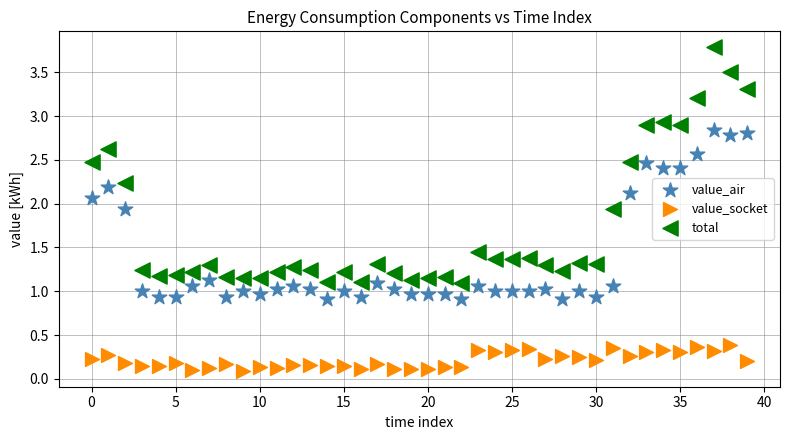

Which series has the largest Y range (max minus min)?

total